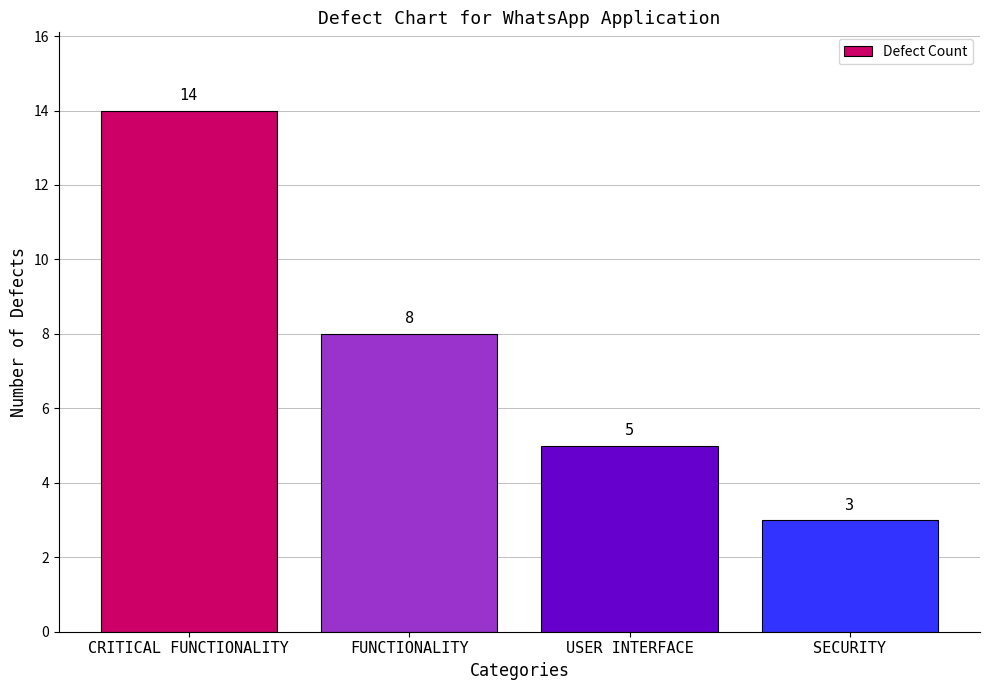

At which label is the value closest to 8?

FUNCTIONALITY